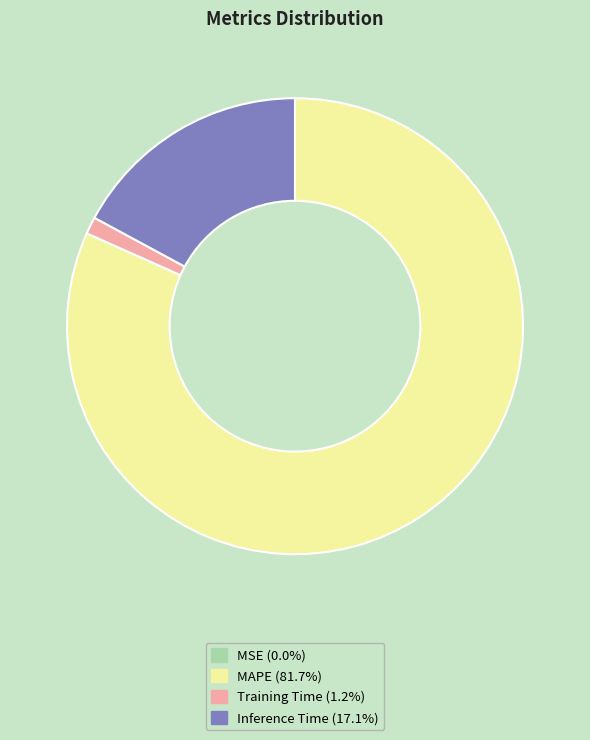

Is there a majority slice in this chart?

Yes